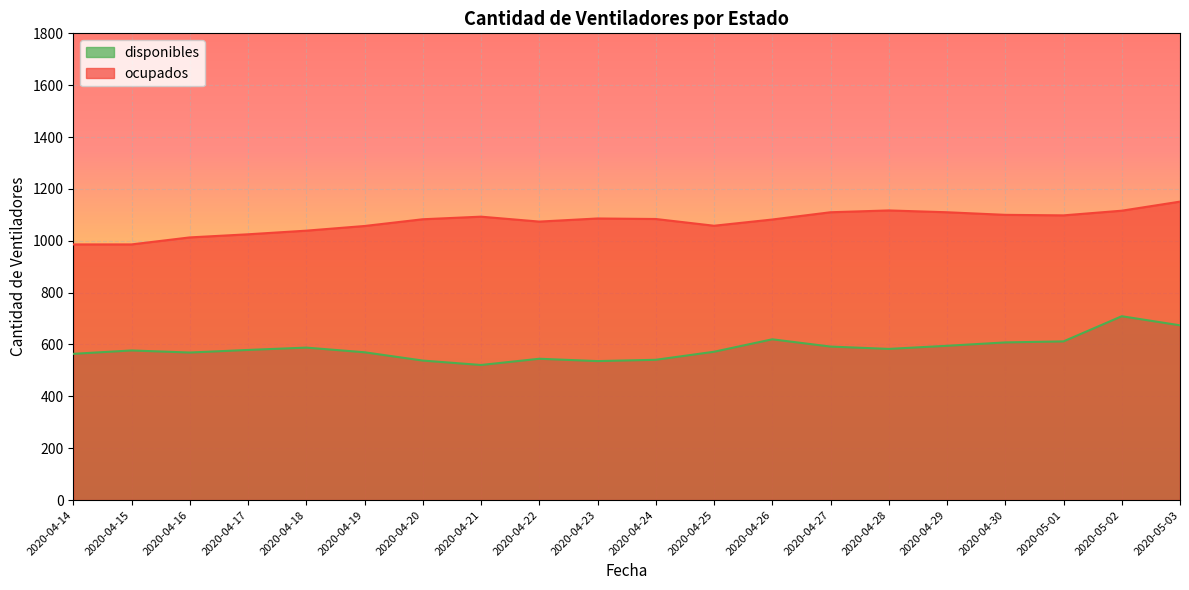

What is the average value of the disponibles series?

585